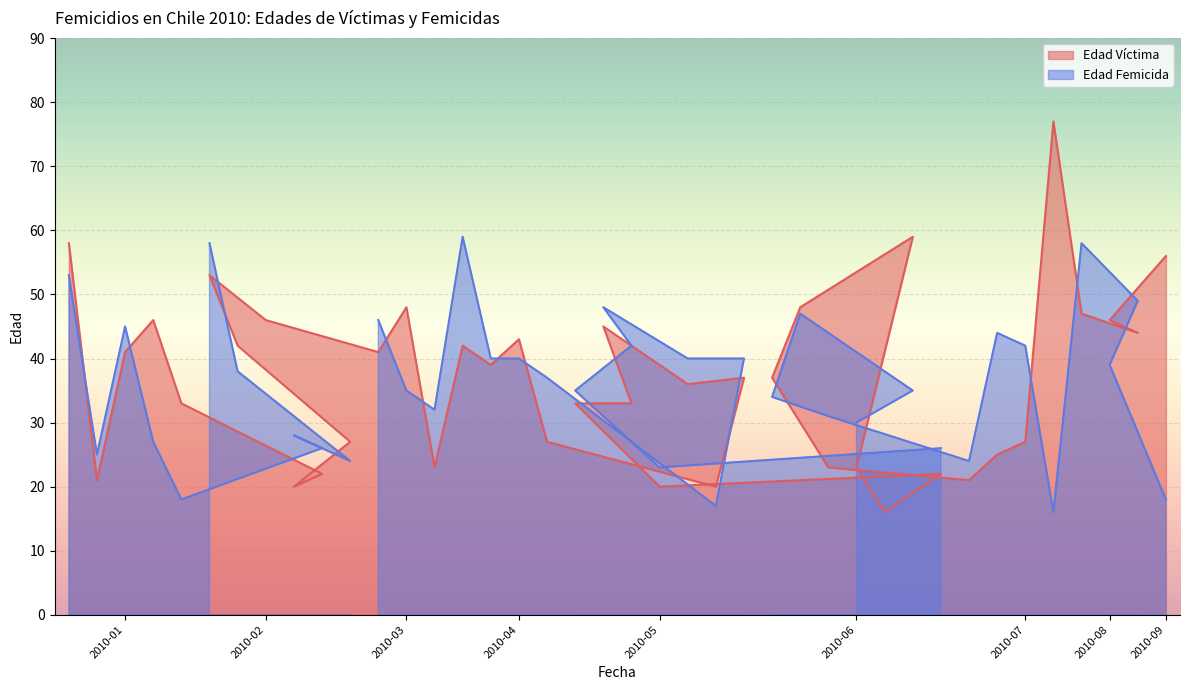

Reading left to right, list all the values displayed in this chart.

Edad Víctima: 58	21	41	46	33	53	42	46	20	22	27	41	48	23	42	39	43	27	33	45	33	20	36	20	37	37	48	23	23	16	59	22	21	25	27	77	47	46	44	56
Edad Femicida: 53	25	45	27	18	58	38	0	28	26	24	46	35	32	59	40	40	37	35	48	42	23	40	17	40	34	47	31	30	0	35	26	24	44	42	16	58	39	49	18